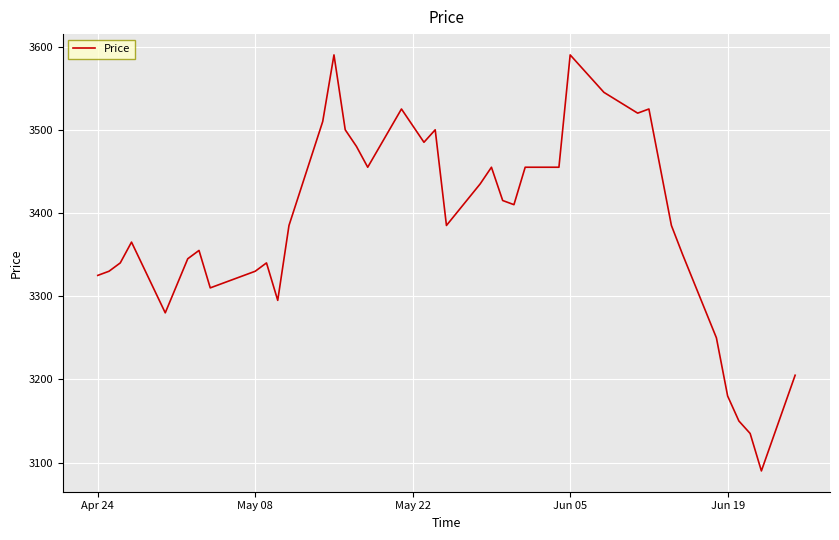

True or false: there are more than 2 points higher than both neighbors.

True